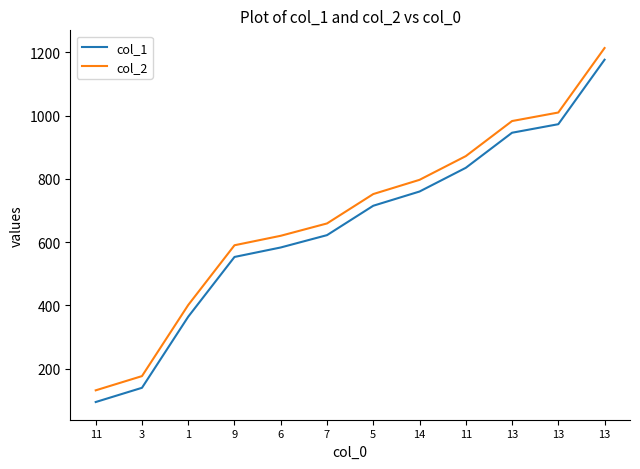

True or false: col_2 has more than 0 points higher than both neighbors.

False